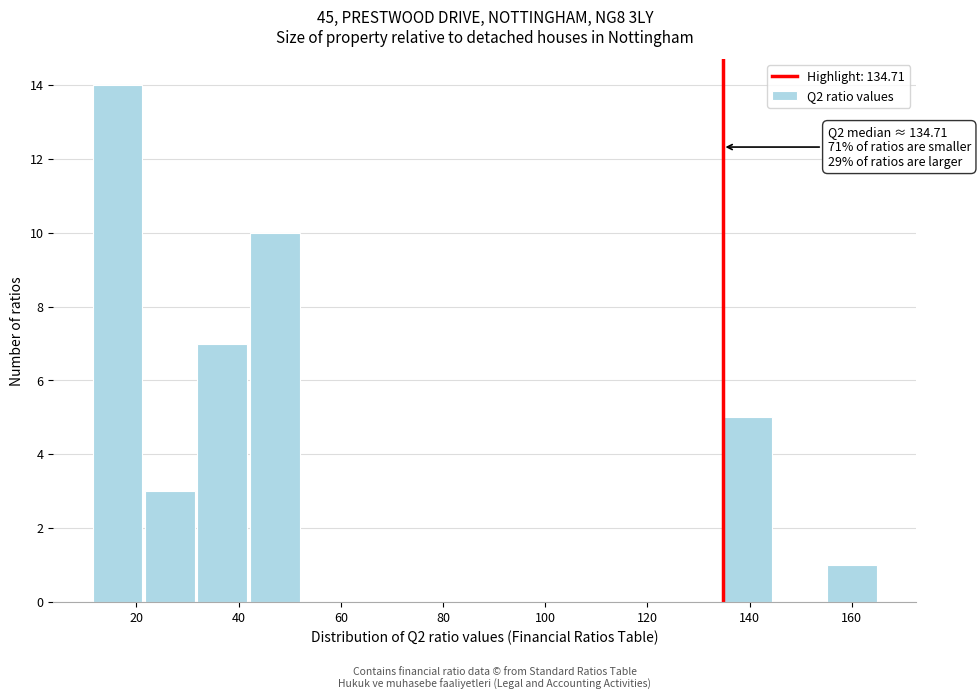

Over which range of the x-axis is the bar tallest?

12 to 22